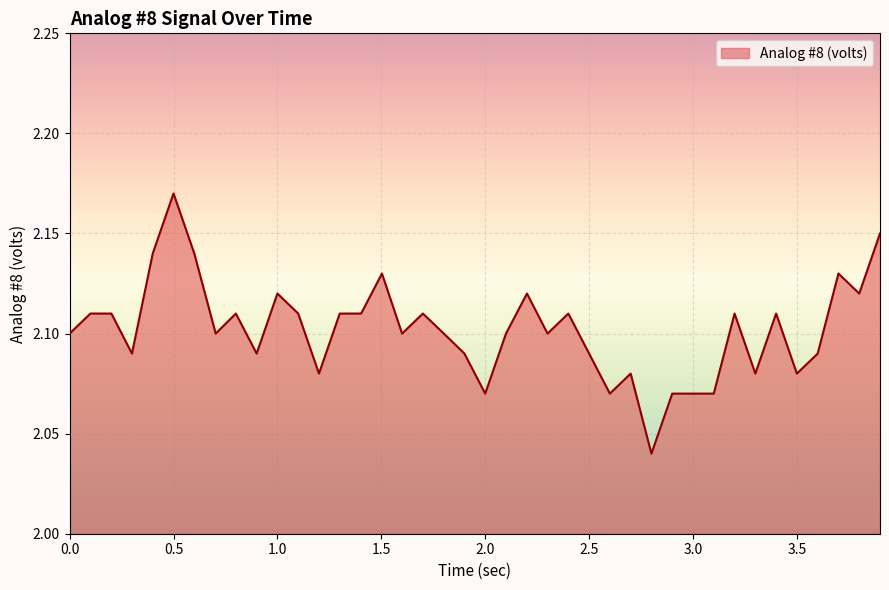

Does the chart have visible grid lines?

Yes